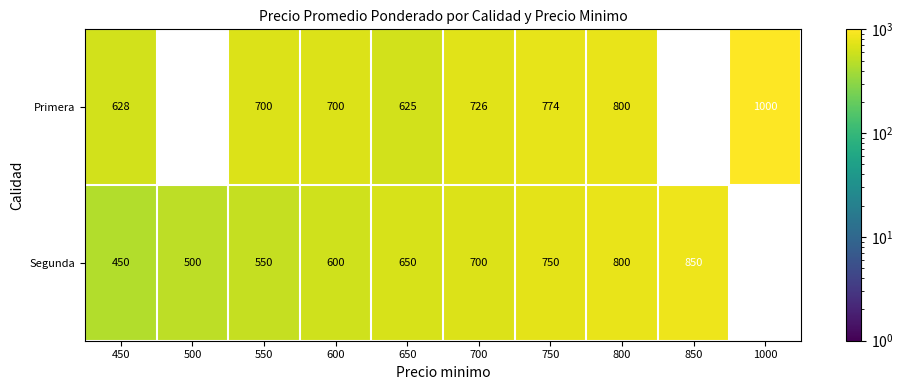

Which series changed the most between 650 and 850?

Primera